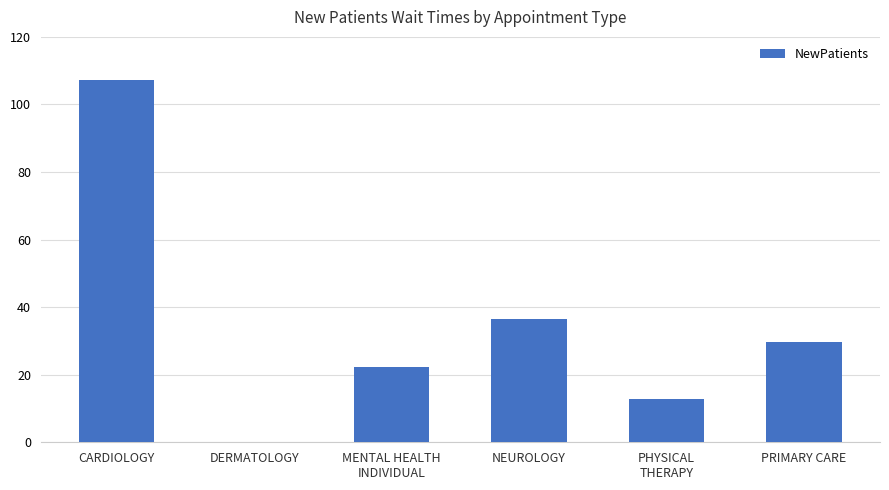

What is the sum of all values?

208.6